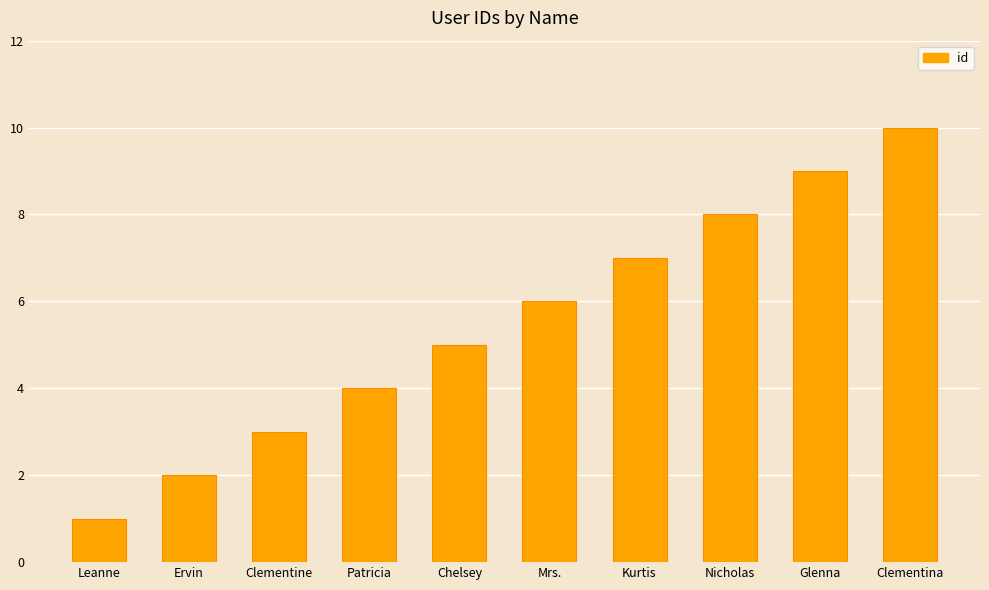

The value at Chelsey is 2. True or false?

False